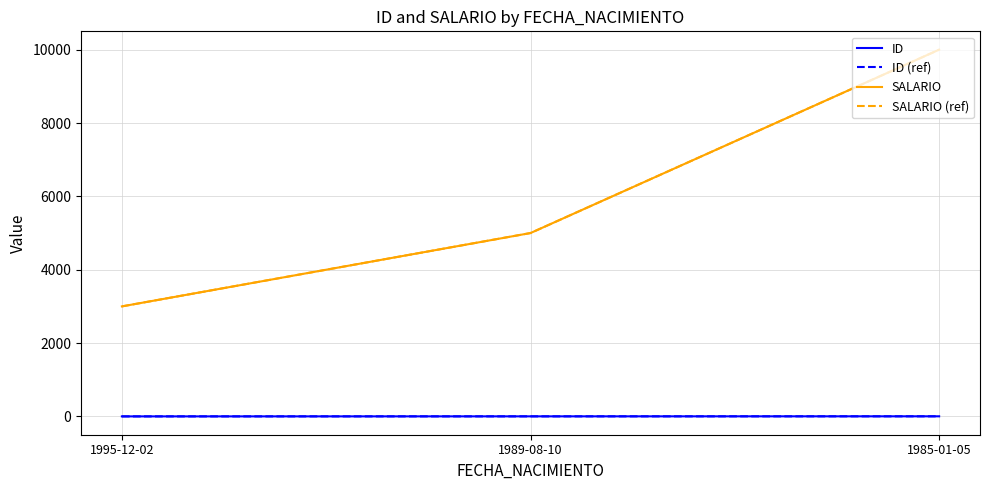

Does the chart display data point markers on the line(s)?

No